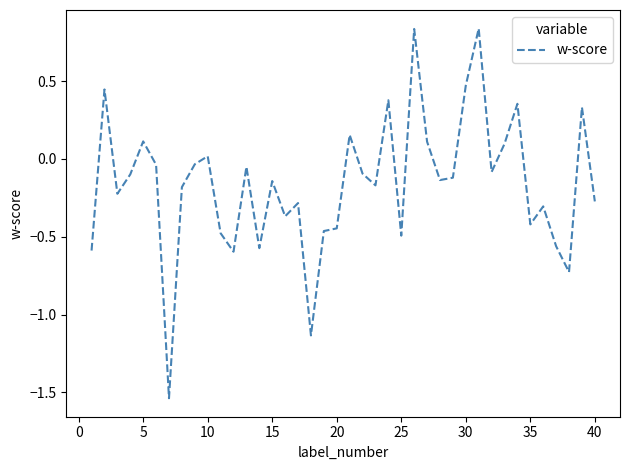

Is this an area chart (filled region under the line)?

No